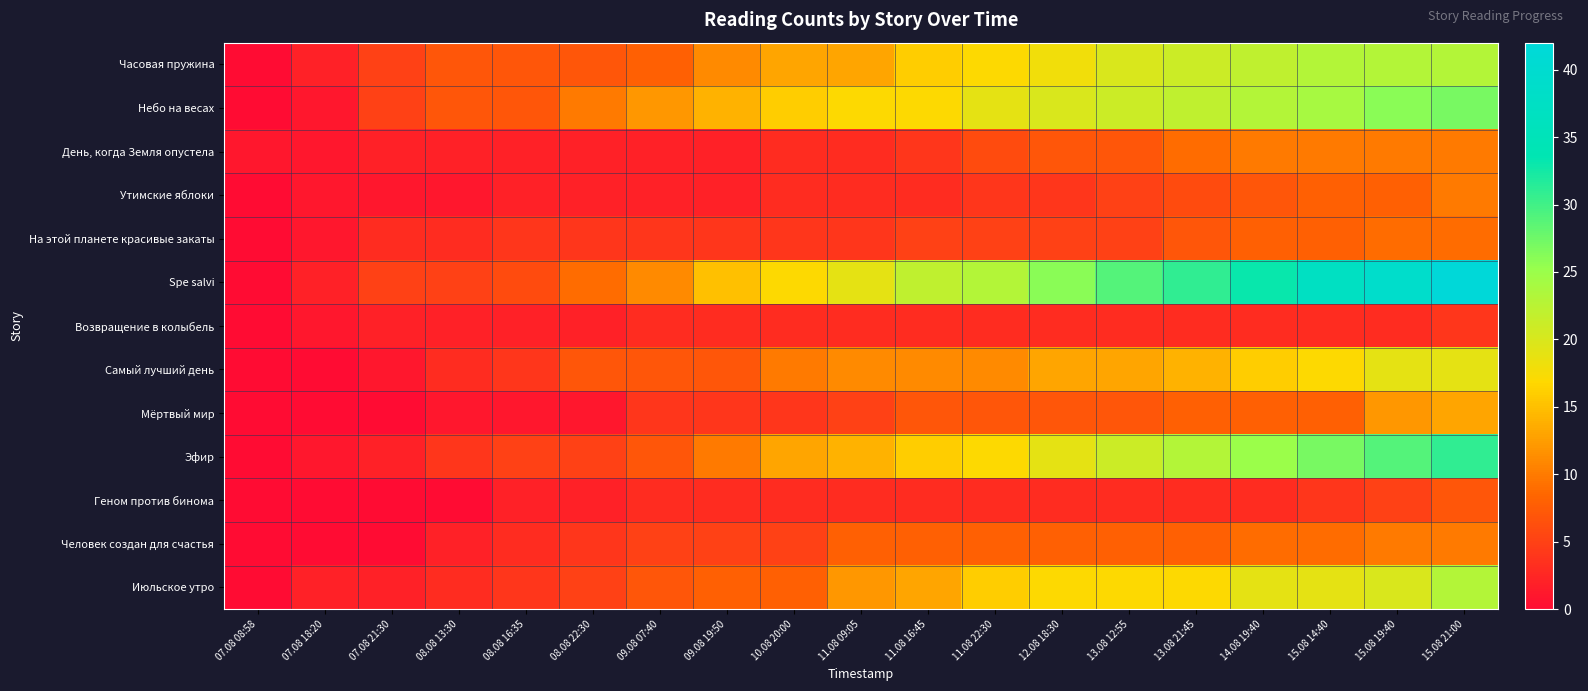

Reading left to right, what are all the values shown in this chart?

Часовая пружина: 07.08 08:58=0	07.08 18:20=2	07.08 21:30=5	08.08 13:30=7	08.08 16:35=7	08.08 22:30=7	09.08 07:40=8	09.08 19:50=11	10.08 20:00=13	11.08 09:05=13	11.08 16:45=16	11.08 22:30=17	12.08 18:30=18	13.08 12:55=20	13.08 21:45=21	14.08 19:40=22	15.08 14:40=23	15.08 19:40=23	15.08 21:00=23
Небо на весах: 07.08 08:58=0	07.08 18:20=1	07.08 21:30=5	08.08 13:30=7	08.08 16:35=7	08.08 22:30=10	09.08 07:40=12	09.08 19:50=14	10.08 20:00=16	11.08 09:05=17	11.08 16:45=17	11.08 22:30=19	12.08 18:30=20	13.08 12:55=21	13.08 21:45=22	14.08 19:40=23	15.08 14:40=24	15.08 19:40=26	15.08 21:00=27
День, когда Земля опустела: 07.08 08:58=1	07.08 18:20=1	07.08 21:30=2	08.08 13:30=2	08.08 16:35=2	08.08 22:30=2	09.08 07:40=2	09.08 19:50=2	10.08 20:00=3	11.08 09:05=3	11.08 16:45=4	11.08 22:30=6	12.08 18:30=7	13.08 12:55=7	13.08 21:45=9	14.08 19:40=10	15.08 14:40=10	15.08 19:40=10	15.08 21:00=10
Утимские яблоки: 07.08 08:58=0	07.08 18:20=1	07.08 21:30=1	08.08 13:30=1	08.08 16:35=2	08.08 22:30=2	09.08 07:40=2	09.08 19:50=2	10.08 20:00=3	11.08 09:05=3	11.08 16:45=3	11.08 22:30=4	12.08 18:30=4	13.08 12:55=5	13.08 21:45=6	14.08 19:40=7	15.08 14:40=8	15.08 19:40=8	15.08 21:00=10
На этой планете красивые закаты: 07.08 08:58=0	07.08 18:20=1	07.08 21:30=3	08.08 13:30=3	08.08 16:35=4	08.08 22:30=4	09.08 07:40=4	09.08 19:50=4	10.08 20:00=4	11.08 09:05=4	11.08 16:45=5	11.08 22:30=5	12.08 18:30=5	13.08 12:55=5	13.08 21:45=7	14.08 19:40=8	15.08 14:40=8	15.08 19:40=9	15.08 21:00=9
Spe salvi: 07.08 08:58=0	07.08 18:20=2	07.08 21:30=5	08.08 13:30=5	08.08 16:35=6	08.08 22:30=9	09.08 07:40=11	09.08 19:50=15	10.08 20:00=17	11.08 09:05=19	11.08 16:45=22	11.08 22:30=23	12.08 18:30=26	13.08 12:55=29	13.08 21:45=31	14.08 19:40=33	15.08 14:40=37	15.08 19:40=39	15.08 21:00=42
Возвращение в колыбель: 07.08 08:58=0	07.08 18:20=1	07.08 21:30=2	08.08 13:30=2	08.08 16:35=2	08.08 22:30=2	09.08 07:40=3	09.08 19:50=3	10.08 20:00=3	11.08 09:05=3	11.08 16:45=3	11.08 22:30=3	12.08 18:30=3	13.08 12:55=3	13.08 21:45=3	14.08 19:40=3	15.08 14:40=3	15.08 19:40=3	15.08 21:00=4
Самый лучший день: 07.08 08:58=0	07.08 18:20=0	07.08 21:30=1	08.08 13:30=3	08.08 16:35=4	08.08 22:30=7	09.08 07:40=7	09.08 19:50=7	10.08 20:00=10	11.08 09:05=11	11.08 16:45=11	11.08 22:30=11	12.08 18:30=13	13.08 12:55=13	13.08 21:45=14	14.08 19:40=16	15.08 14:40=17	15.08 19:40=19	15.08 21:00=19
Мёртвый мир: 07.08 08:58=0	07.08 18:20=0	07.08 21:30=0	08.08 13:30=1	08.08 16:35=1	08.08 22:30=1	09.08 07:40=4	09.08 19:50=4	10.08 20:00=4	11.08 09:05=5	11.08 16:45=7	11.08 22:30=7	12.08 18:30=7	13.08 12:55=7	13.08 21:45=8	14.08 19:40=8	15.08 14:40=8	15.08 19:40=12	15.08 21:00=13
Эфир: 07.08 08:58=0	07.08 18:20=1	07.08 21:30=2	08.08 13:30=4	08.08 16:35=5	08.08 22:30=5	09.08 07:40=7	09.08 19:50=10	10.08 20:00=13	11.08 09:05=14	11.08 16:45=16	11.08 22:30=17	12.08 18:30=19	13.08 12:55=21	13.08 21:45=23	14.08 19:40=25	15.08 14:40=27	15.08 19:40=29	15.08 21:00=31
Геном против бинома: 07.08 08:58=0	07.08 18:20=0	07.08 21:30=0	08.08 13:30=0	08.08 16:35=2	08.08 22:30=2	09.08 07:40=3	09.08 19:50=3	10.08 20:00=3	11.08 09:05=3	11.08 16:45=3	11.08 22:30=3	12.08 18:30=3	13.08 12:55=3	13.08 21:45=3	14.08 19:40=3	15.08 14:40=4	15.08 19:40=5	15.08 21:00=7
Человек создан для счастья: 07.08 08:58=0	07.08 18:20=0	07.08 21:30=0	08.08 13:30=2	08.08 16:35=3	08.08 22:30=4	09.08 07:40=5	09.08 19:50=5	10.08 20:00=5	11.08 09:05=8	11.08 16:45=8	11.08 22:30=8	12.08 18:30=8	13.08 12:55=8	13.08 21:45=8	14.08 19:40=9	15.08 14:40=9	15.08 19:40=10	15.08 21:00=10
Июльское утро: 07.08 08:58=0	07.08 18:20=2	07.08 21:30=2	08.08 13:30=3	08.08 16:35=4	08.08 22:30=5	09.08 07:40=7	09.08 19:50=8	10.08 20:00=8	11.08 09:05=12	11.08 16:45=13	11.08 22:30=16	12.08 18:30=17	13.08 12:55=17	13.08 21:45=17	14.08 19:40=19	15.08 14:40=19	15.08 19:40=20	15.08 21:00=23